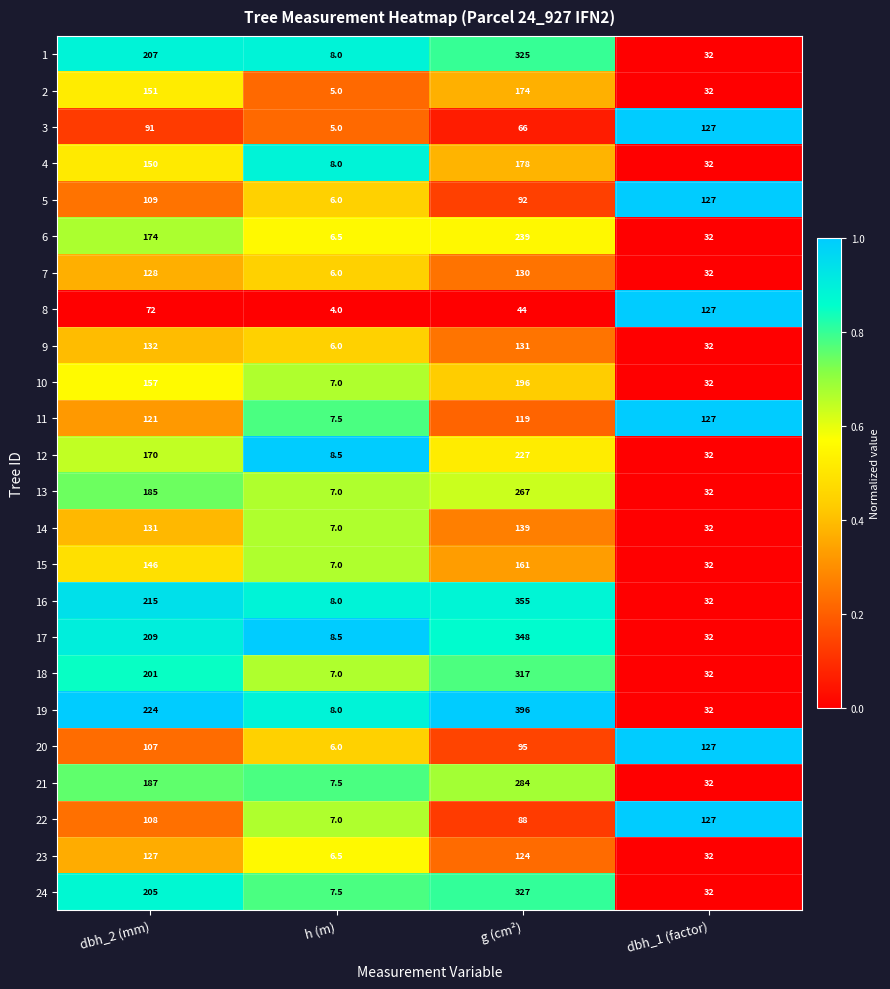

What value does the 6 series have at h (m)?

6.5